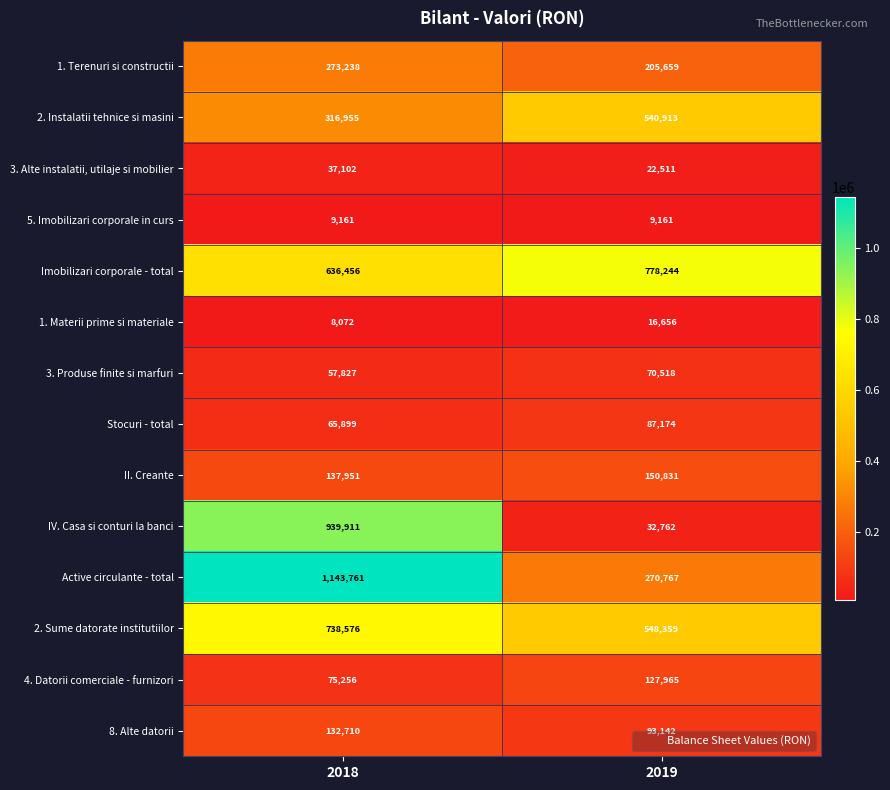

Count the number of data series in this chart.

14